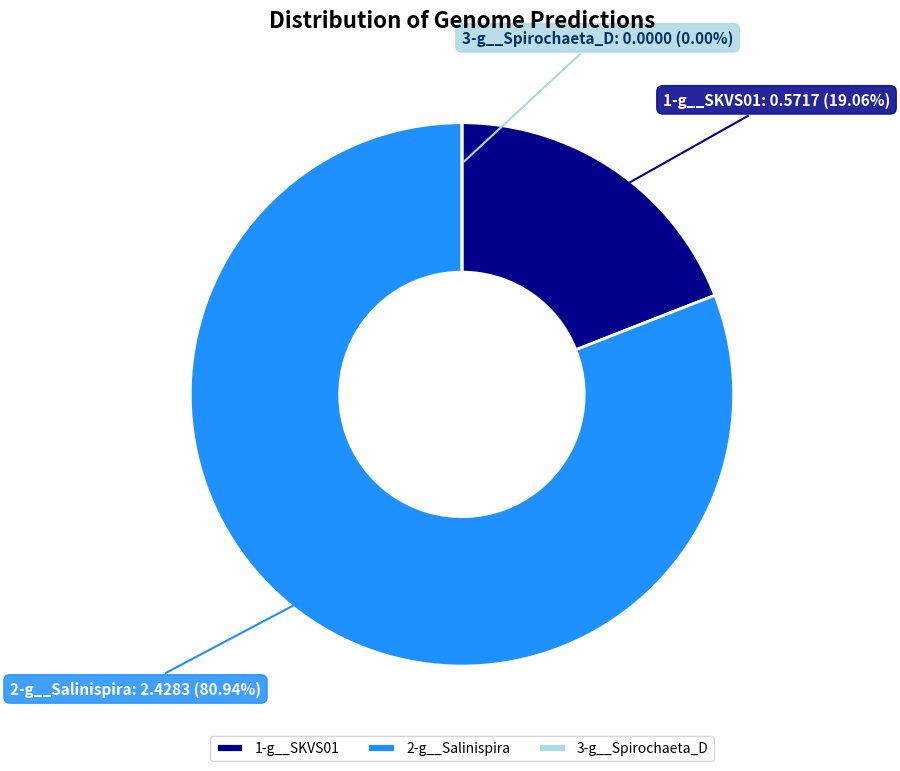

Which series has the widest spread of values?

2-g__Salinispira